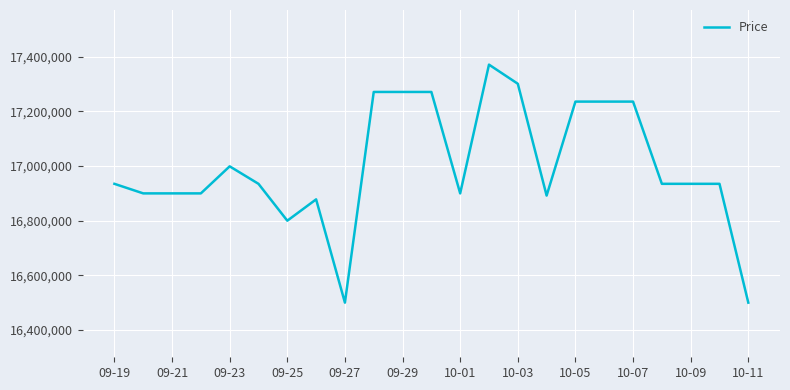

What is the difference between the maximum and minimum values?

871340